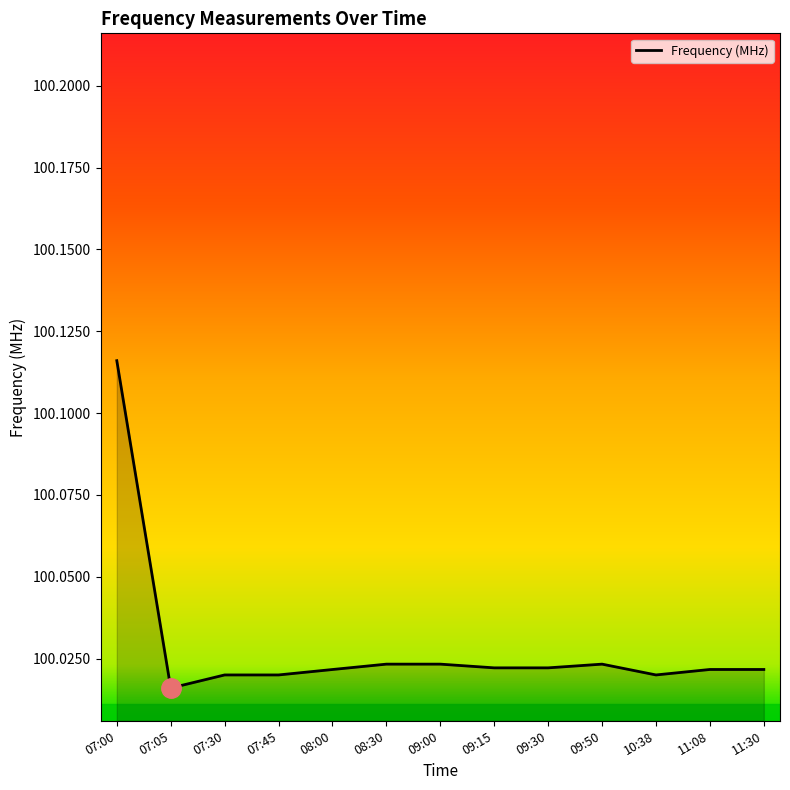

What position from the right is 07:45?

10